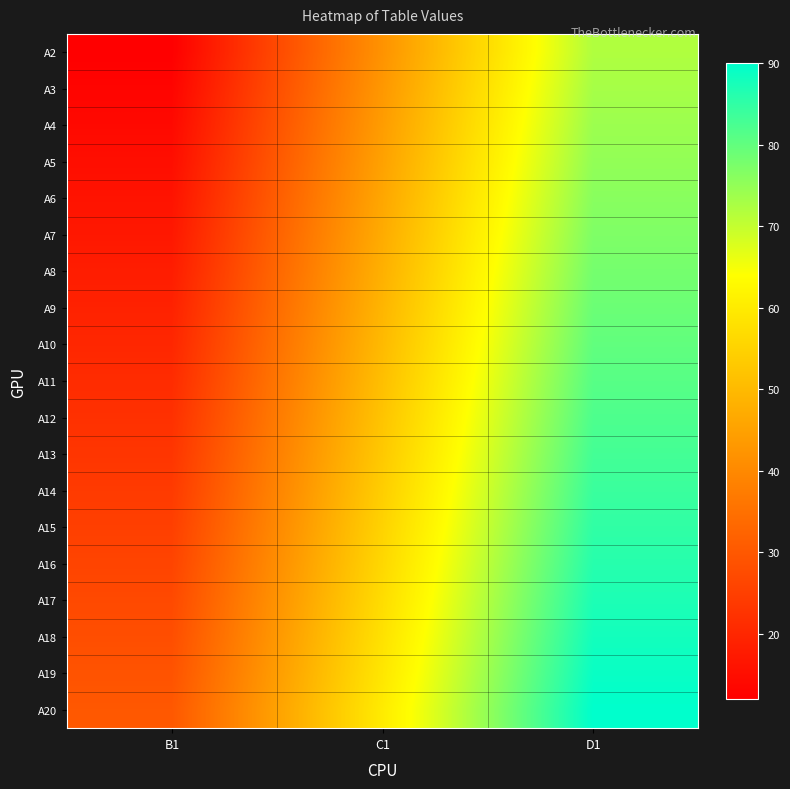

Which category has the lowest value across all series?

B1